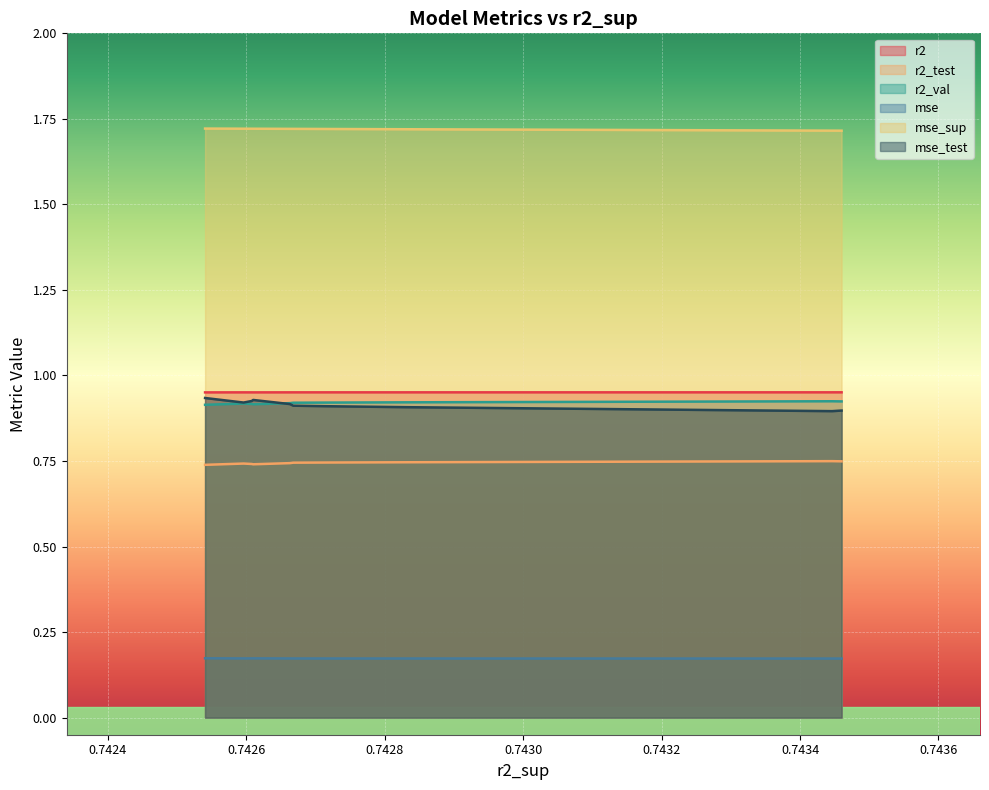

The r2 series shows 0.5 at model_1_35_9. True or false?

False